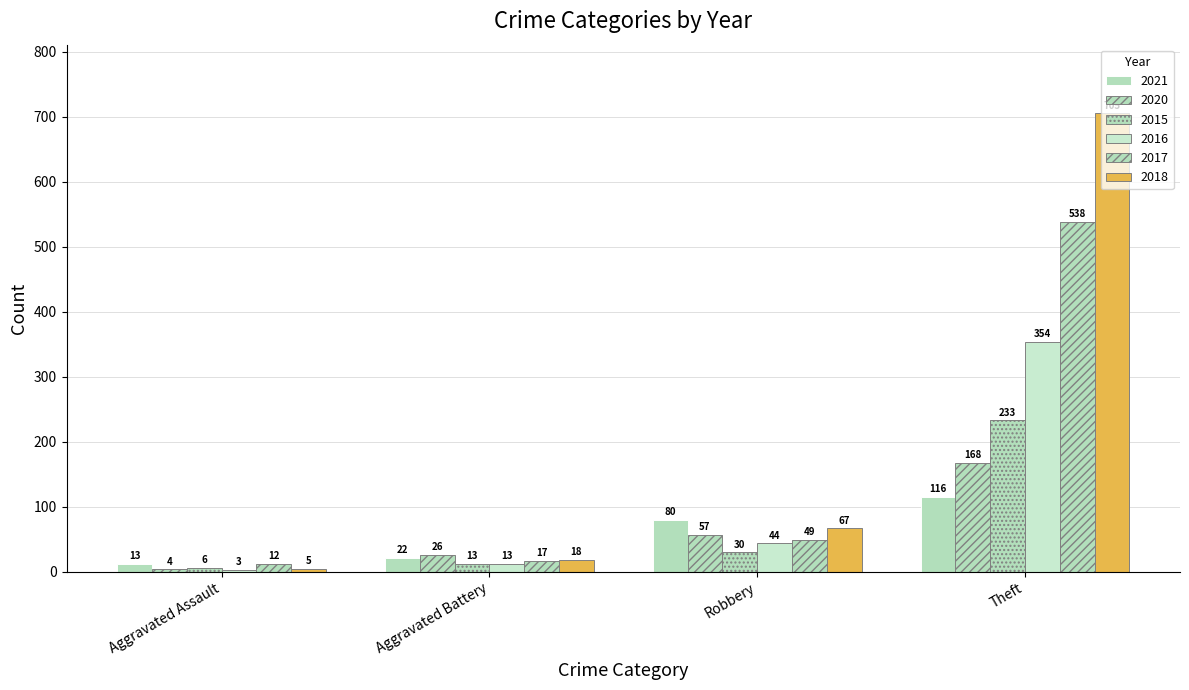

What is the sum of the 2017 values at Aggravated Assault and Theft?

550